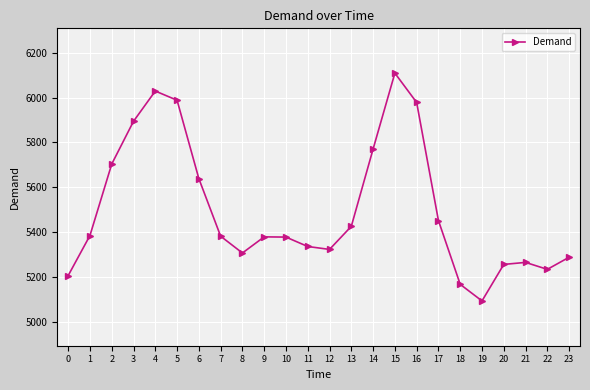

What is the sum of all values?

131970